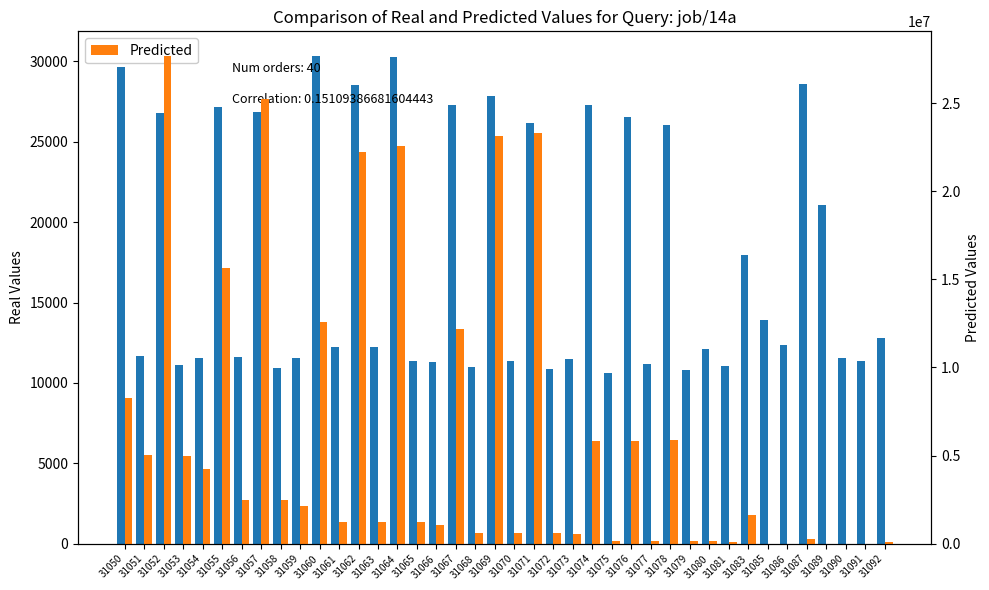

How many series are shown in this chart?

2